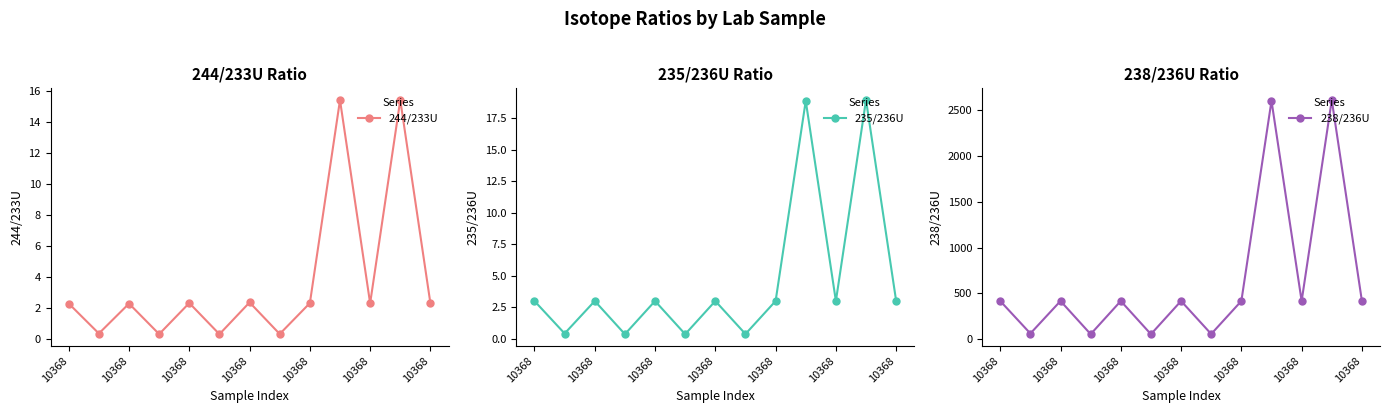

What are all the series names shown in the legend?

244/233U, 235/236U, 238/236U